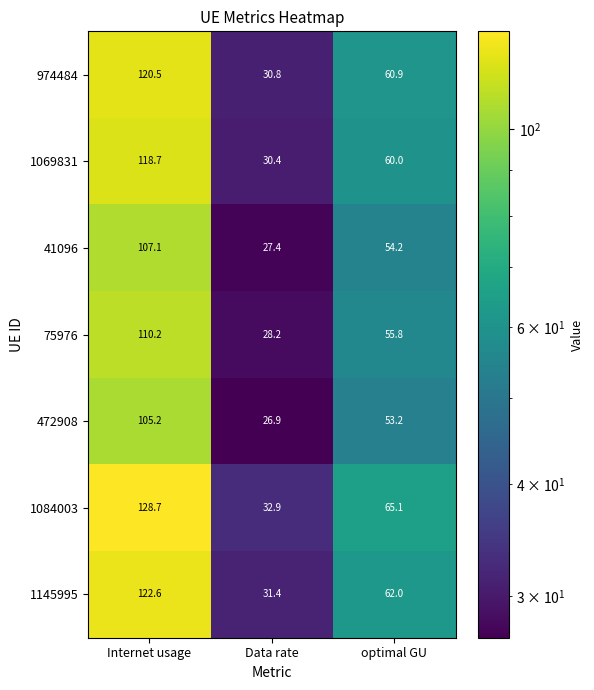

List the series in order of their peak value, highest first.

1084003, 1145995, 974484, 1069831, 75976, 41096, 472908